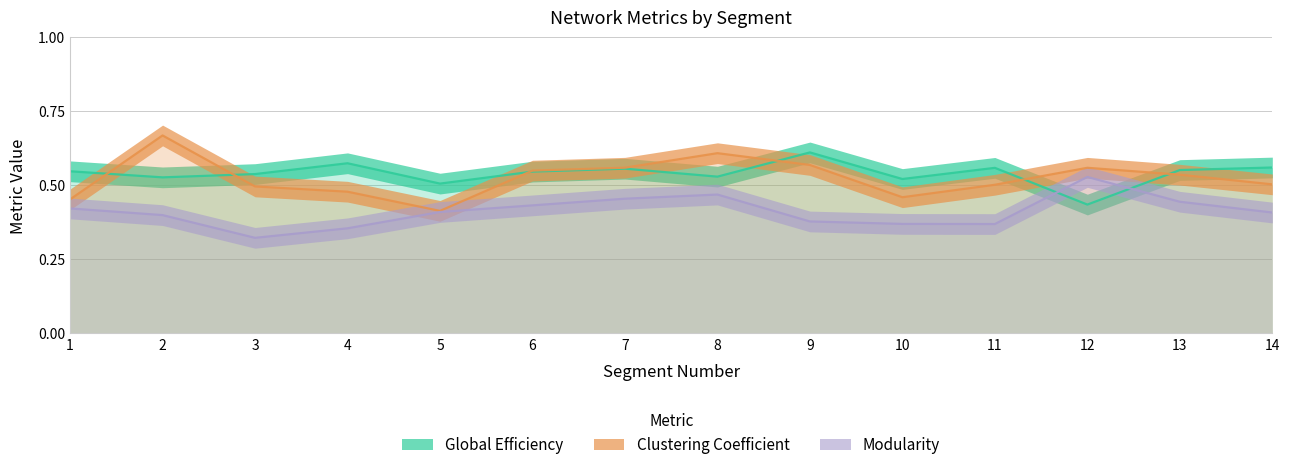

True or false: Clustering Coefficient and Modularity intersect in this chart.

False